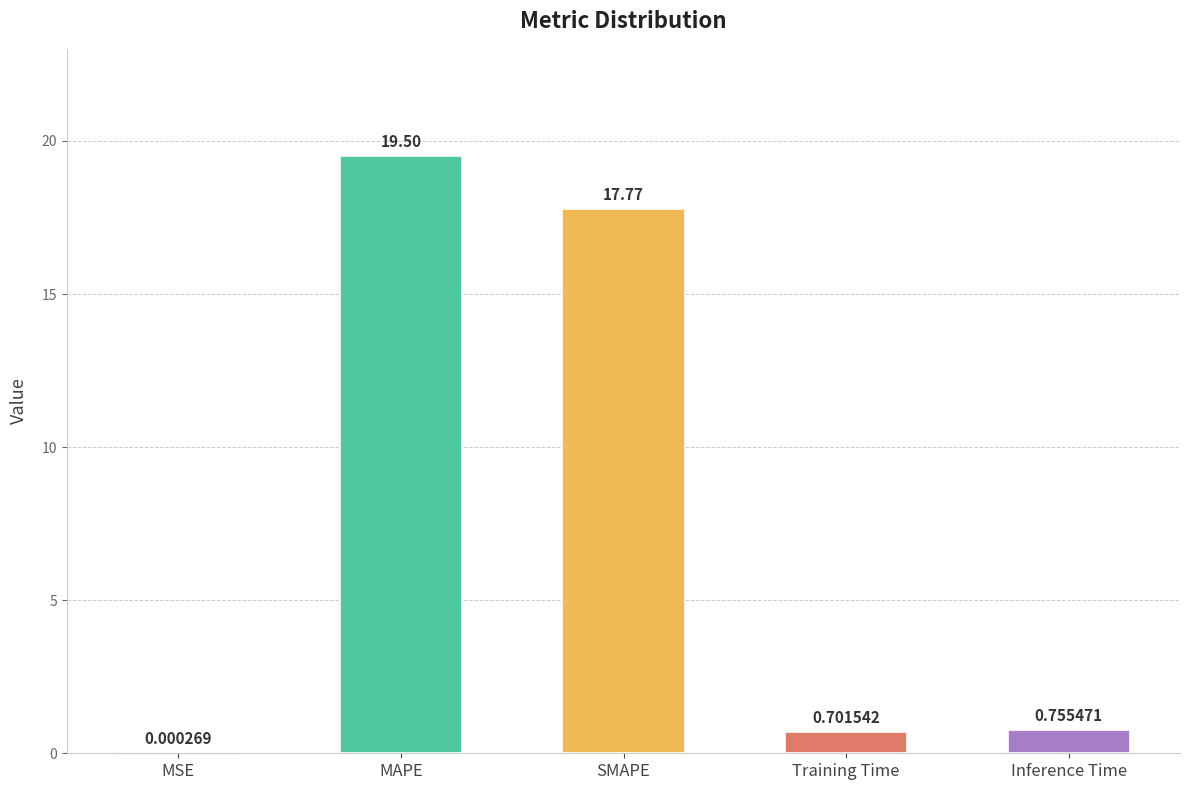

Which label corresponds to the largest value in the chart?

MAPE